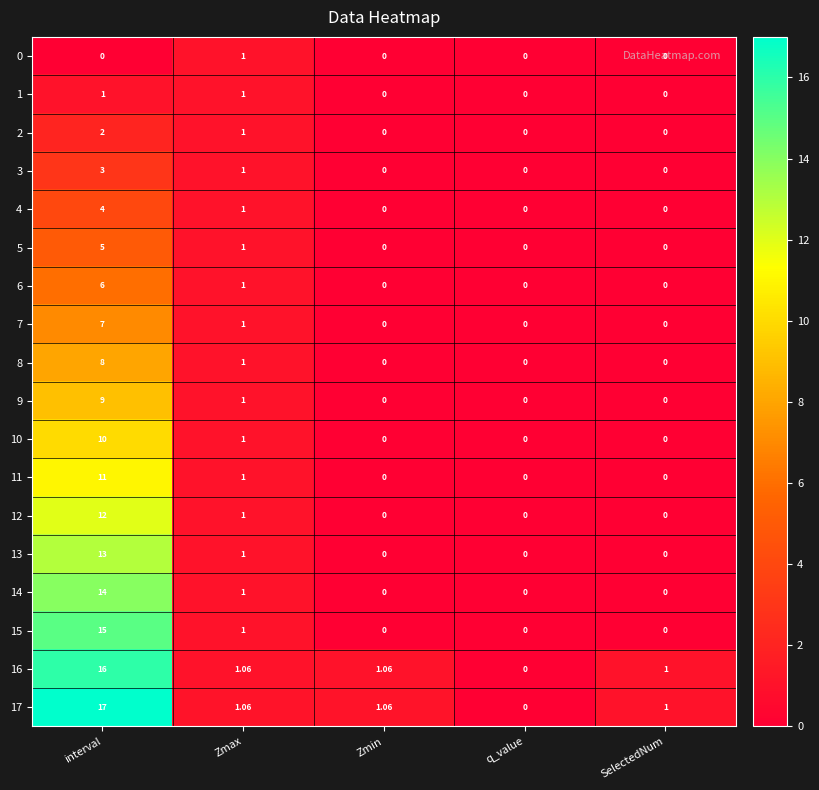

Which category has the highest value across all series?

interval